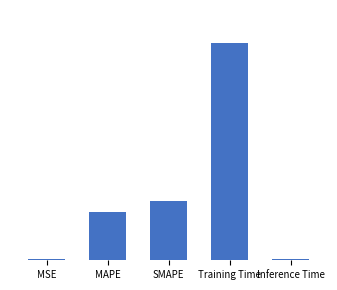

Rank the categories by value from lowest to highest.

MSE, Inference Time, MAPE, SMAPE, Training Time